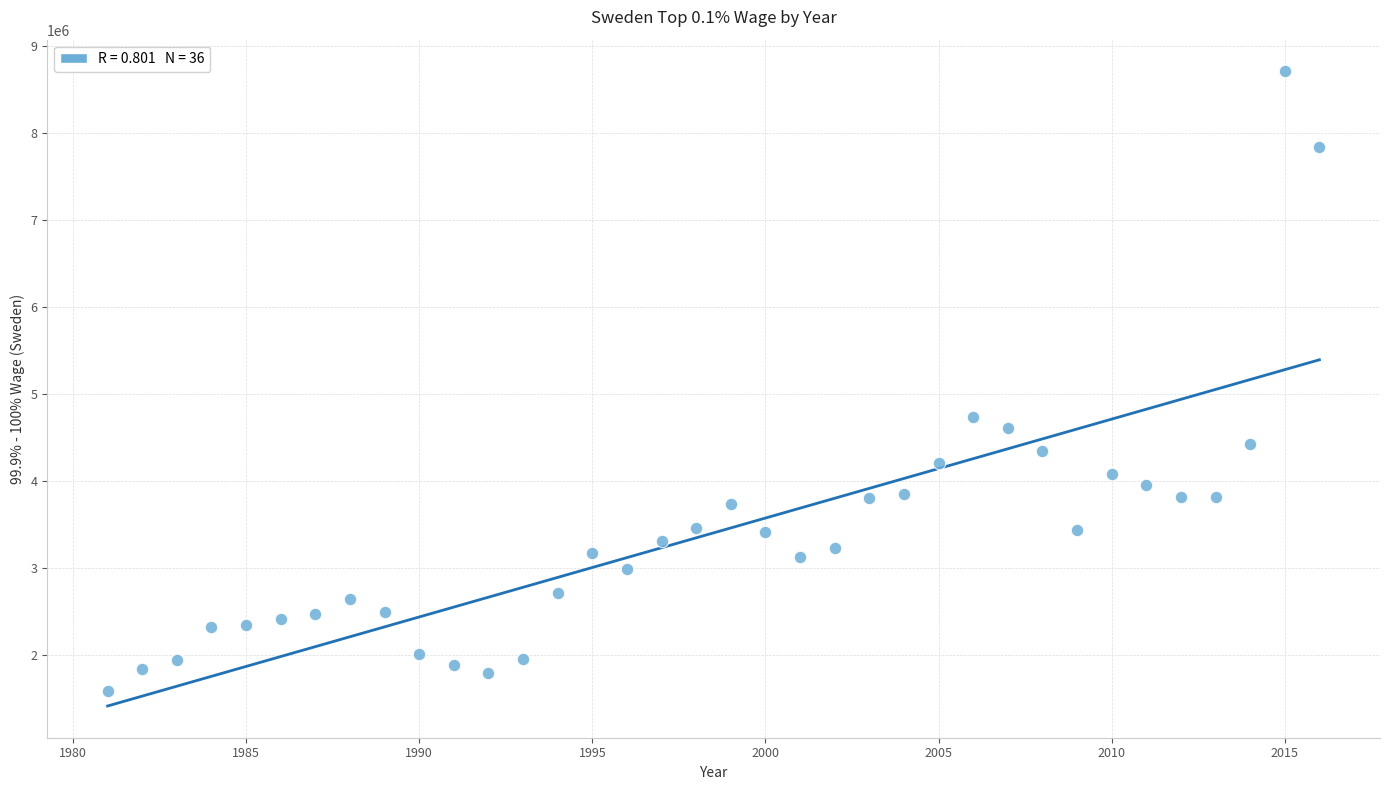

What Y value in the scatter plot is closest to 5150746?

4741985.0